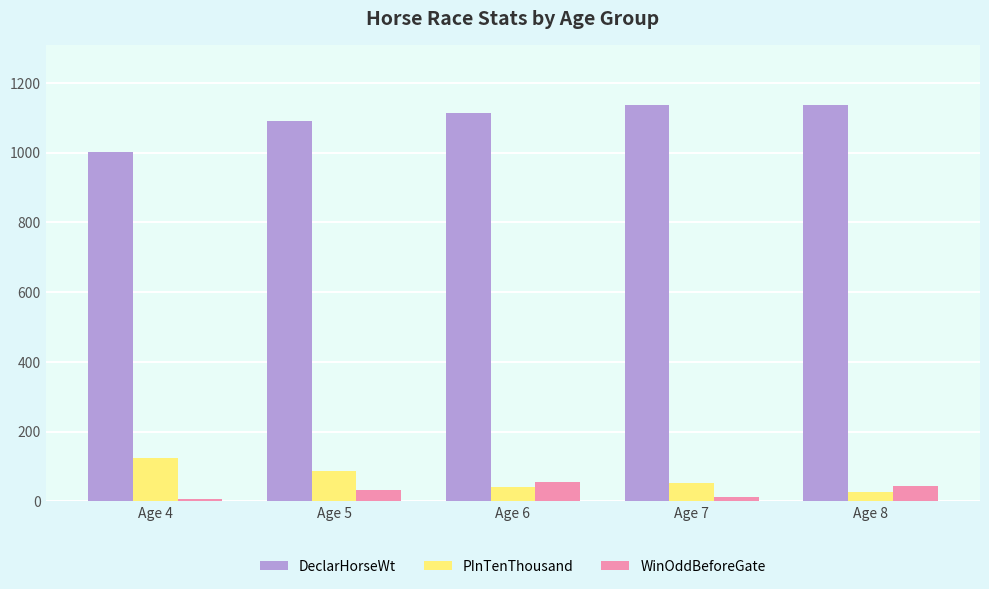

At which label does DeclarHorseWt reach its minimum?

Age 4